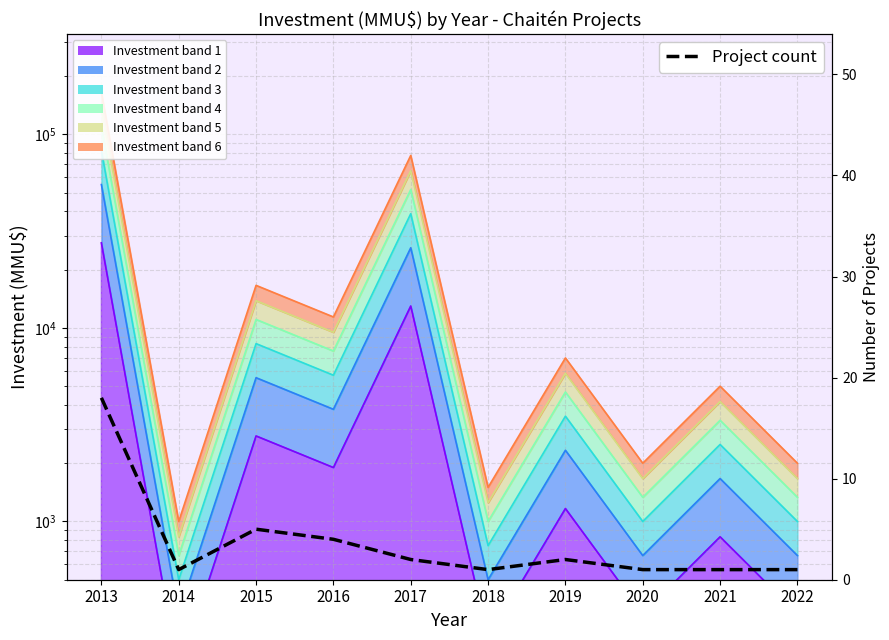

Where is the first local maximum?

2015